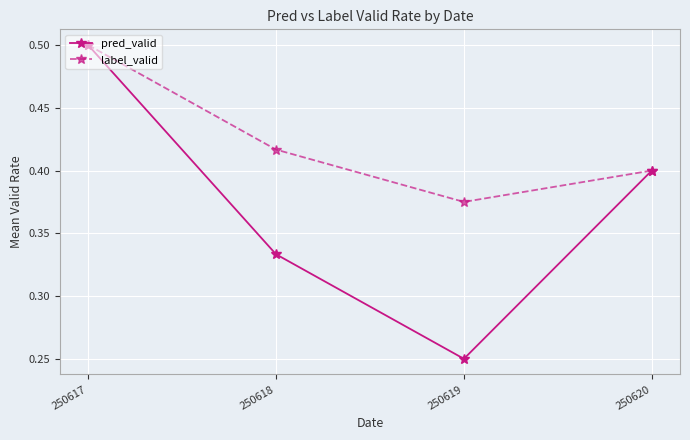

Rank the series at 250619 from highest to lowest value.

label_valid, pred_valid